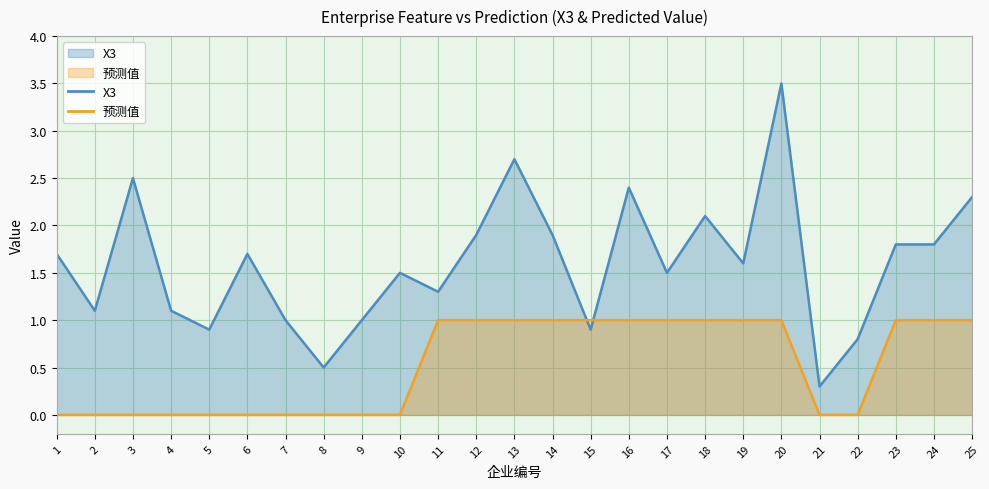

Which series has the largest total across all categories?

X3